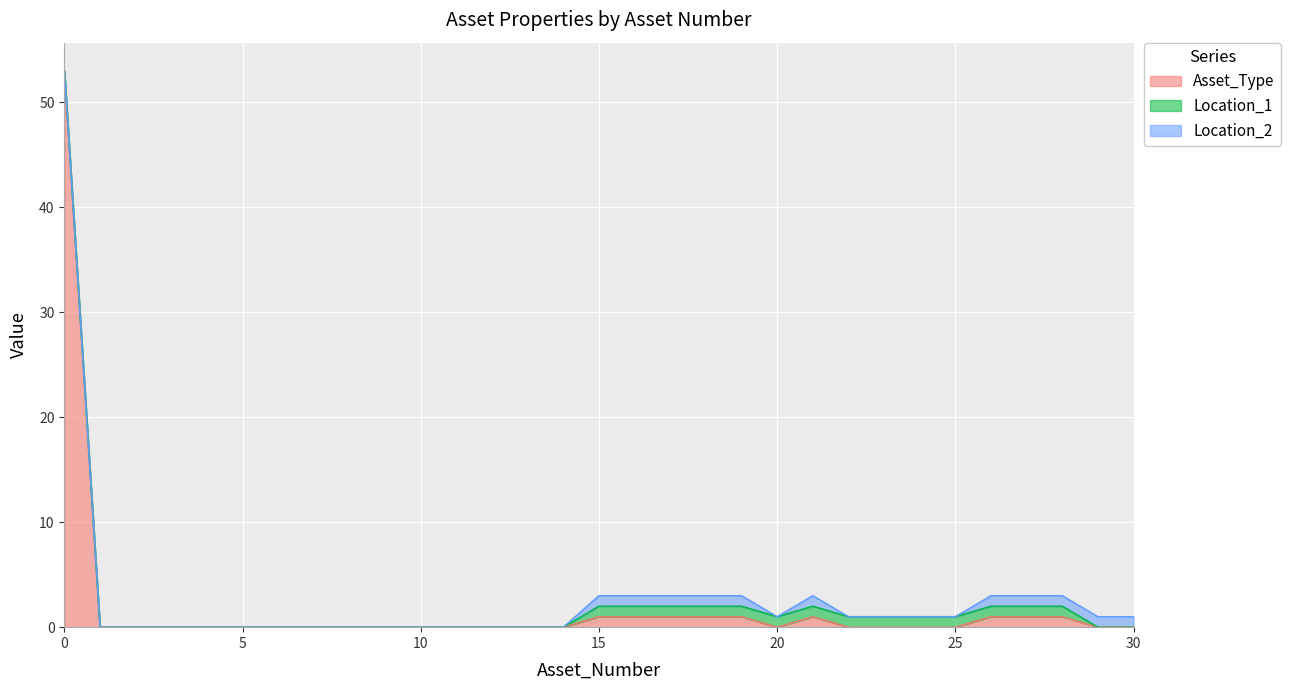

How many values in Location_1 are above zero?

14